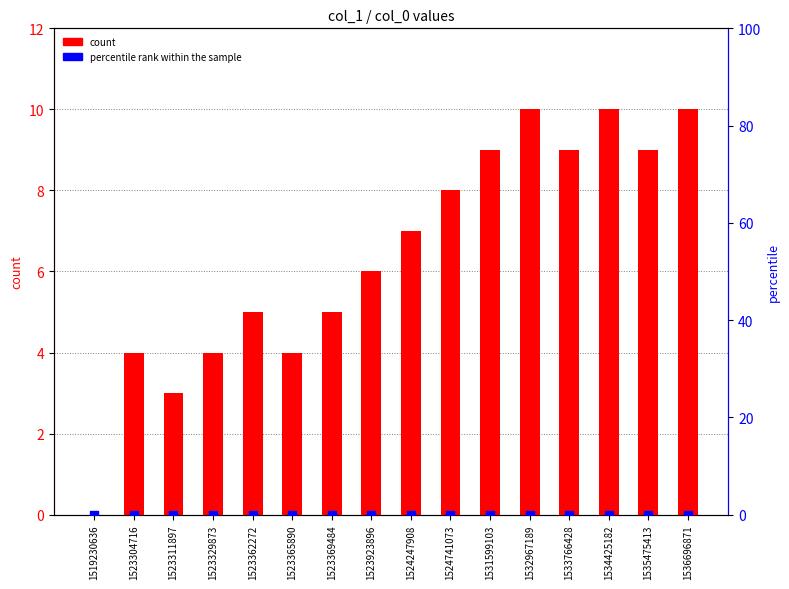

Is the value of percentile rank within the sample at 1533766428 greater than the value of count at 1523311897?

No